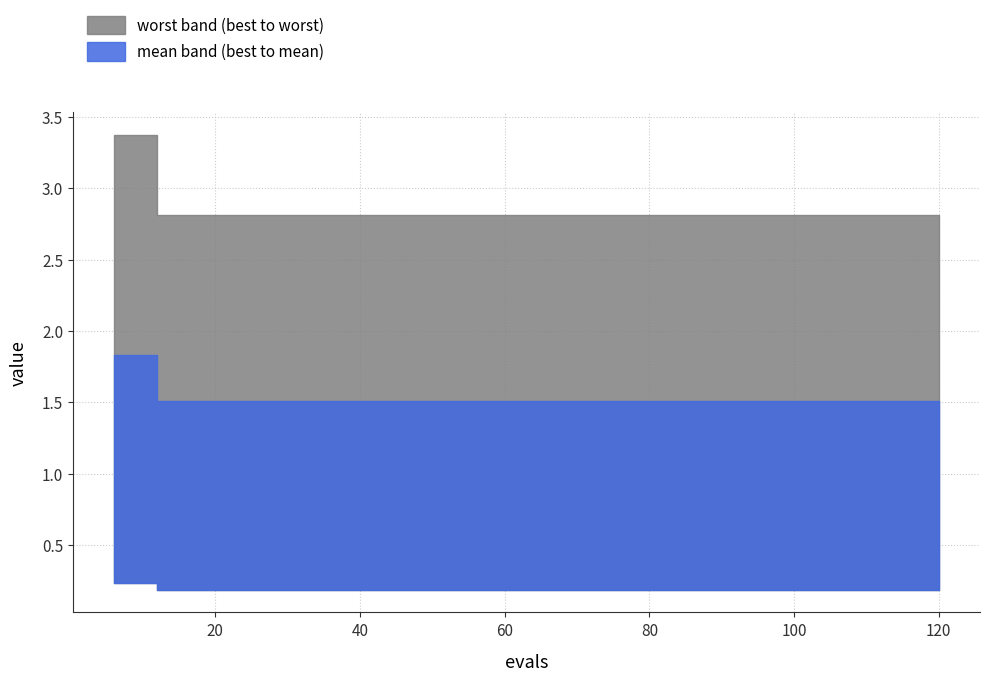

True or false: best and mean intersect in this chart.

False